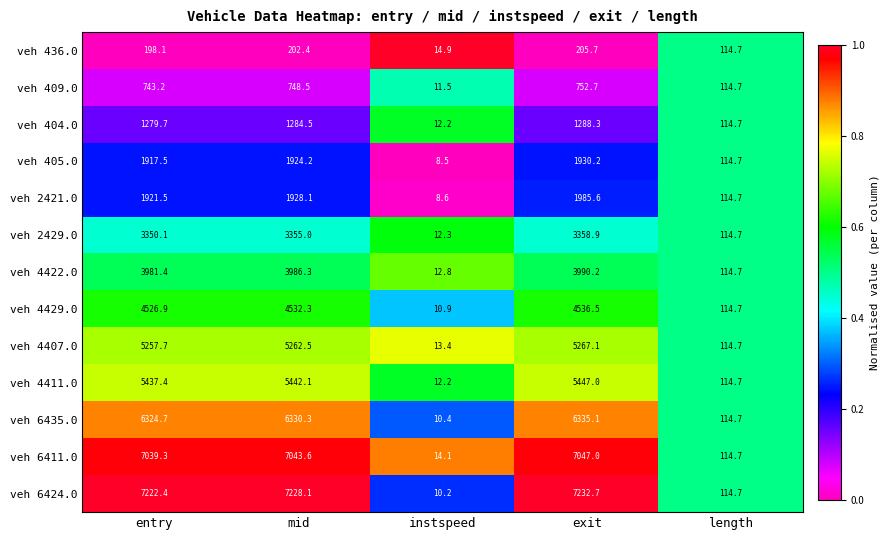

The veh 4411.0 series shows 8878.2 at entry. True or false?

False